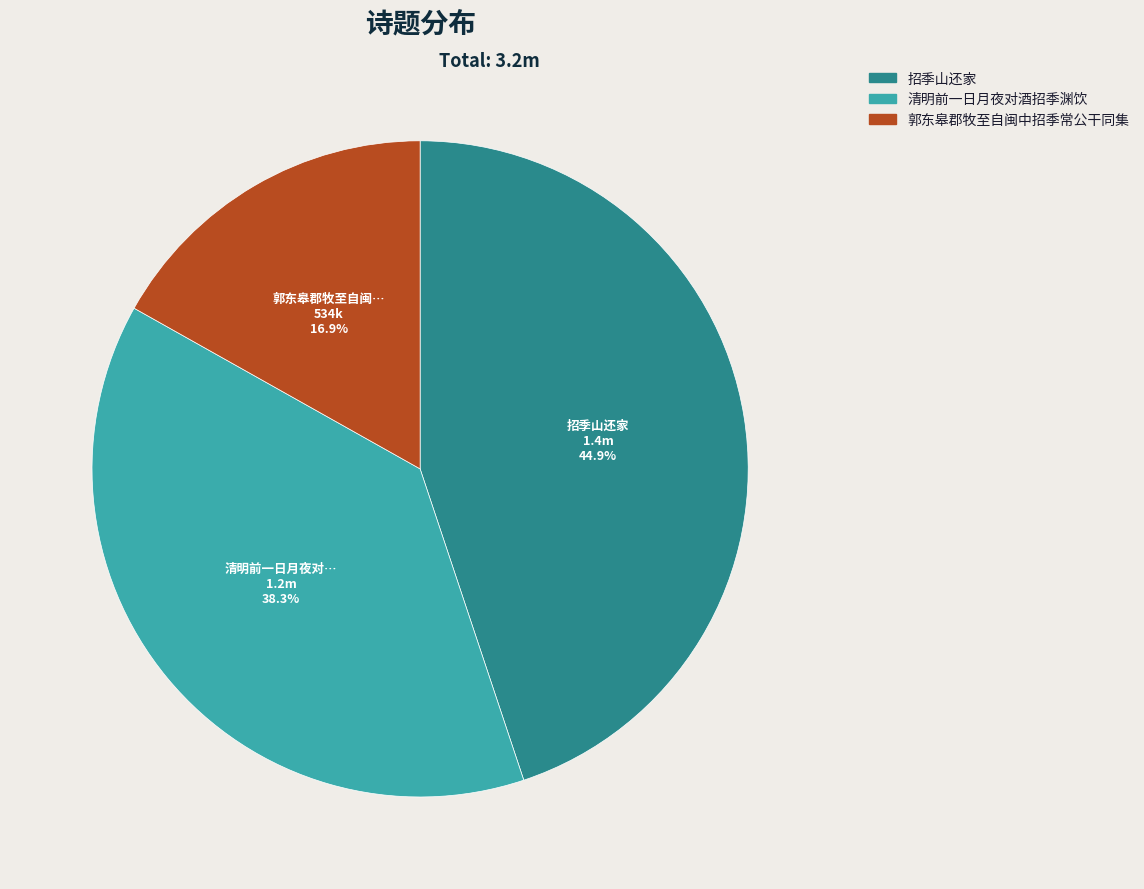

Is there any slice that represents more than half of the pie?

No